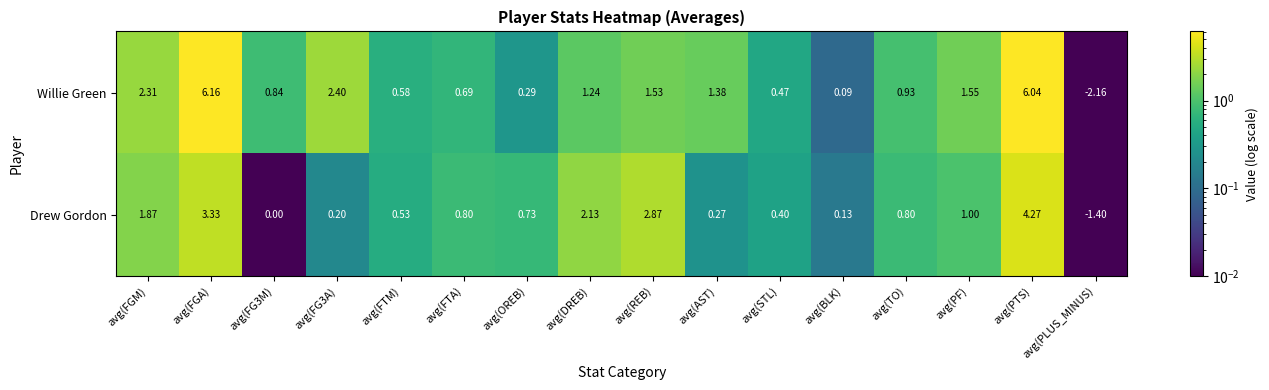

At which category is the sum across all series the highest?

avg(PTS)